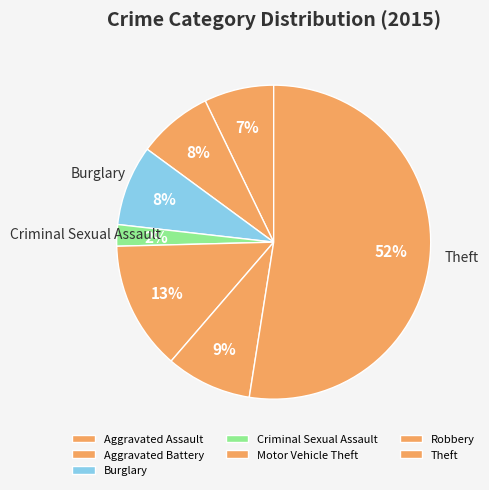

What is the ratio of the value at Aggravated Assault to the value at Theft?

0.1